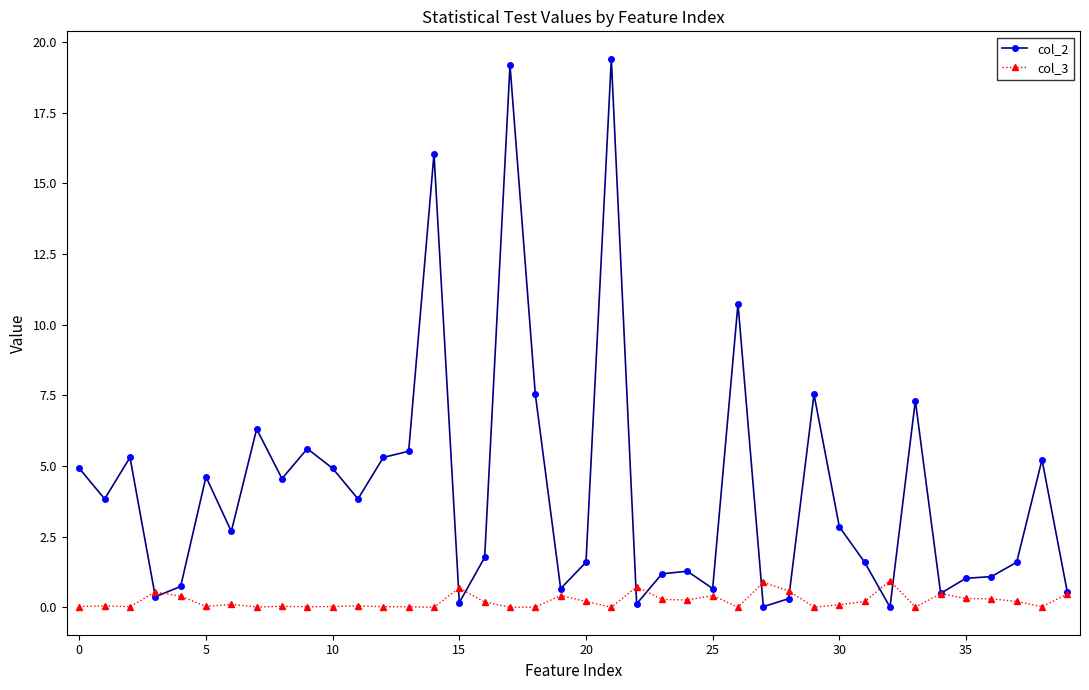

How many data points in col_2 are less than 2?

19